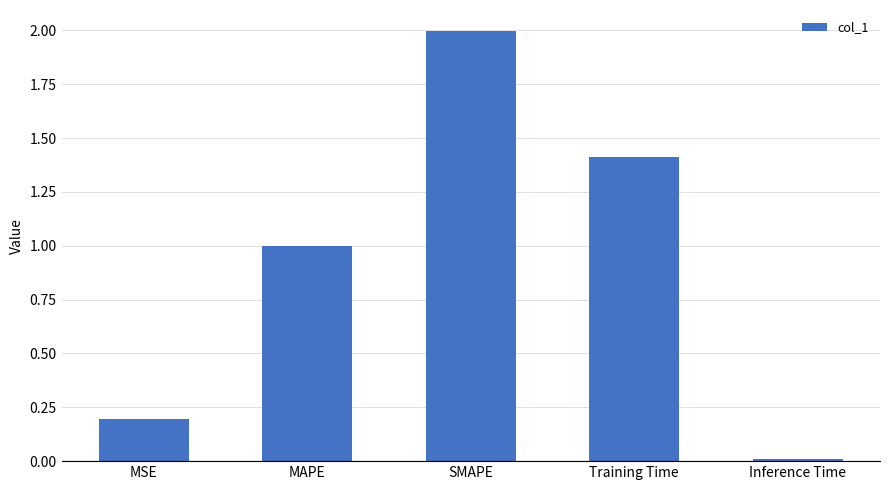

What is the label of the 4th bar from the left?

Training Time